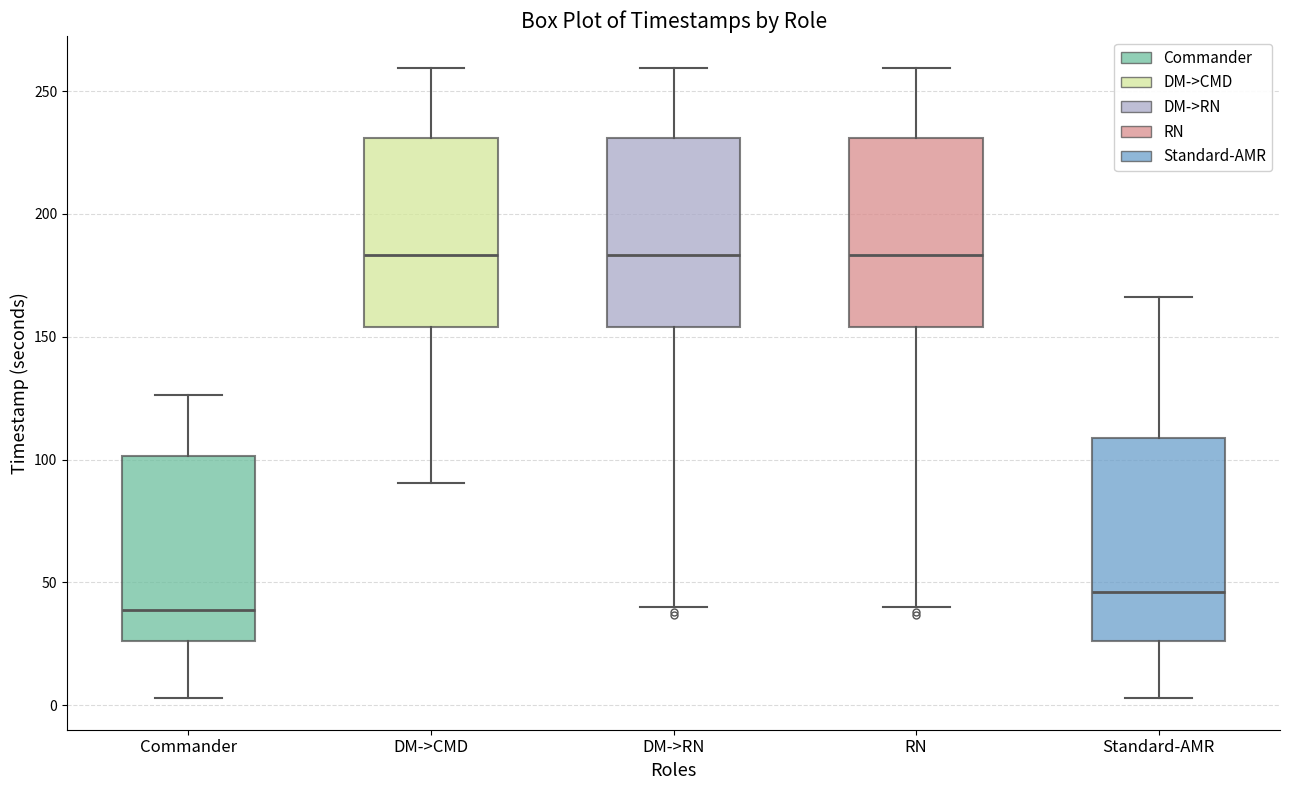

Which box's median line is the lowest?

Commander